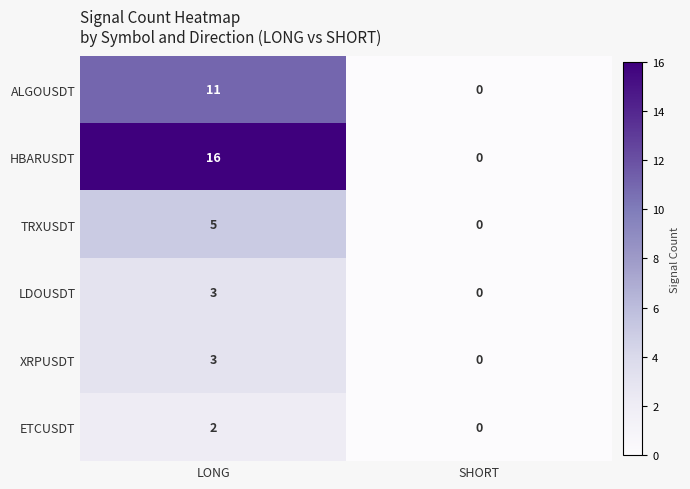

What is the difference between the ALGOUSDT values at LONG and SHORT?

11